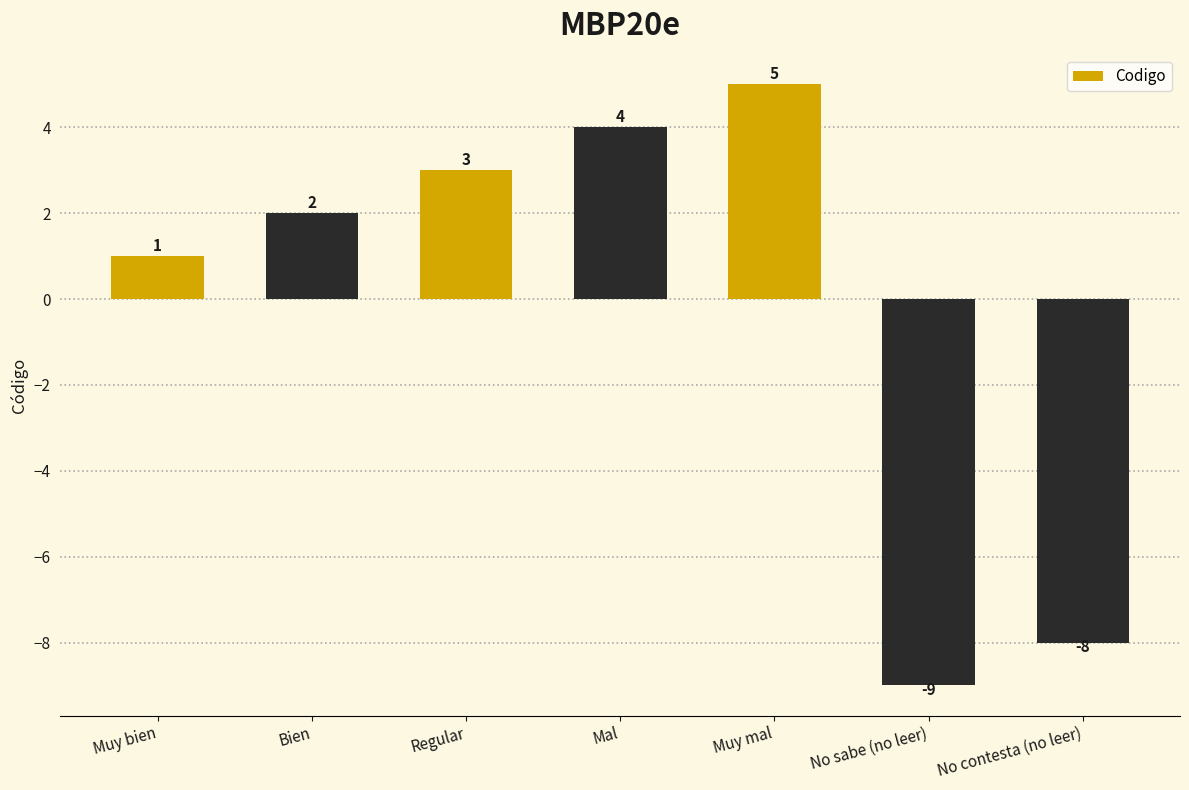

The chart shows a value of -8 at No contesta (no leer). True or false?

True